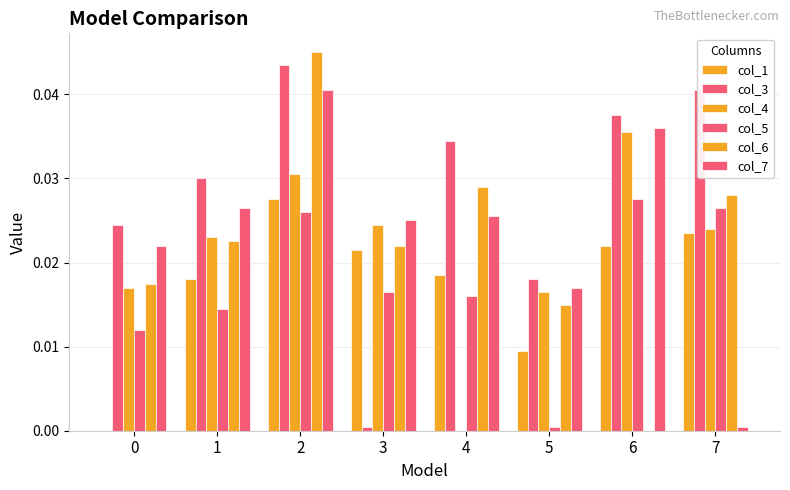

At which category is the sum across all series the highest?

2